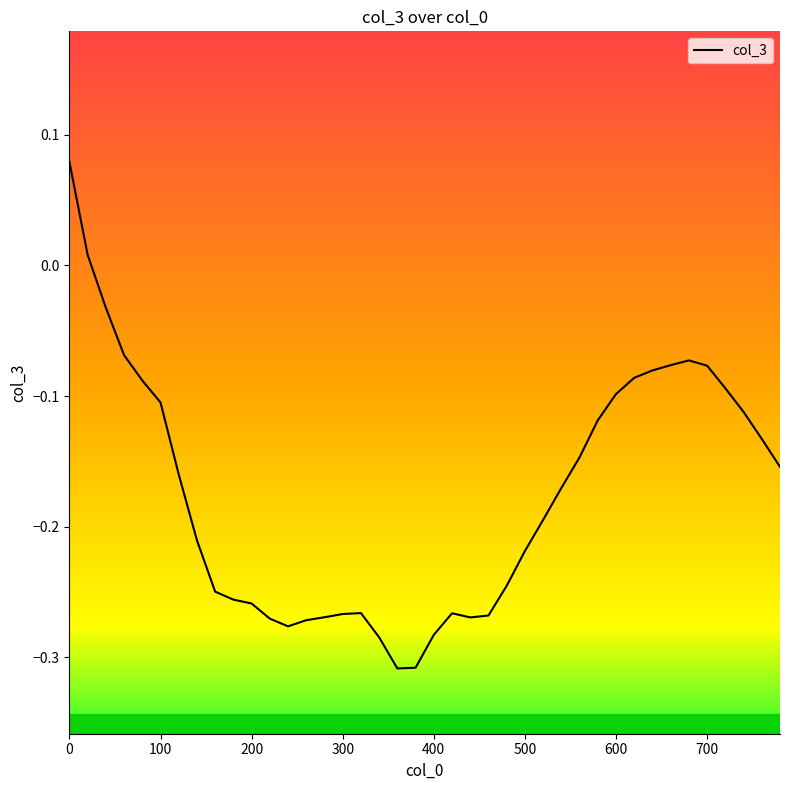

Does the chart display data point markers on the line(s)?

No